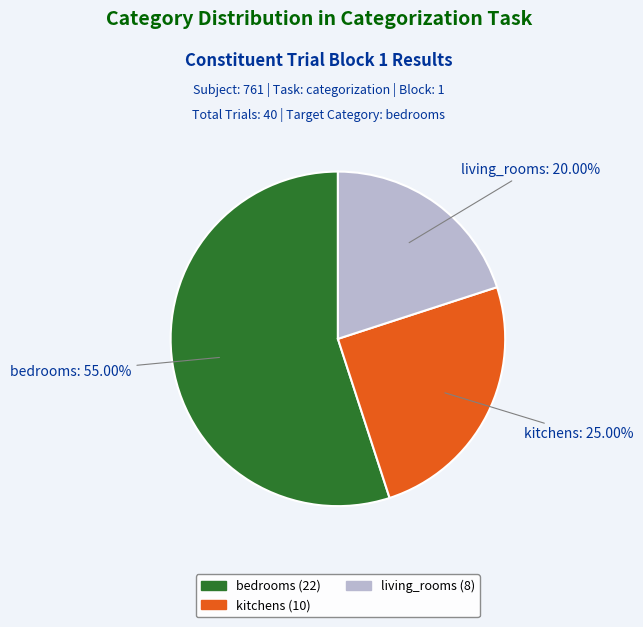

What is the largest slice in the pie chart?

bedrooms